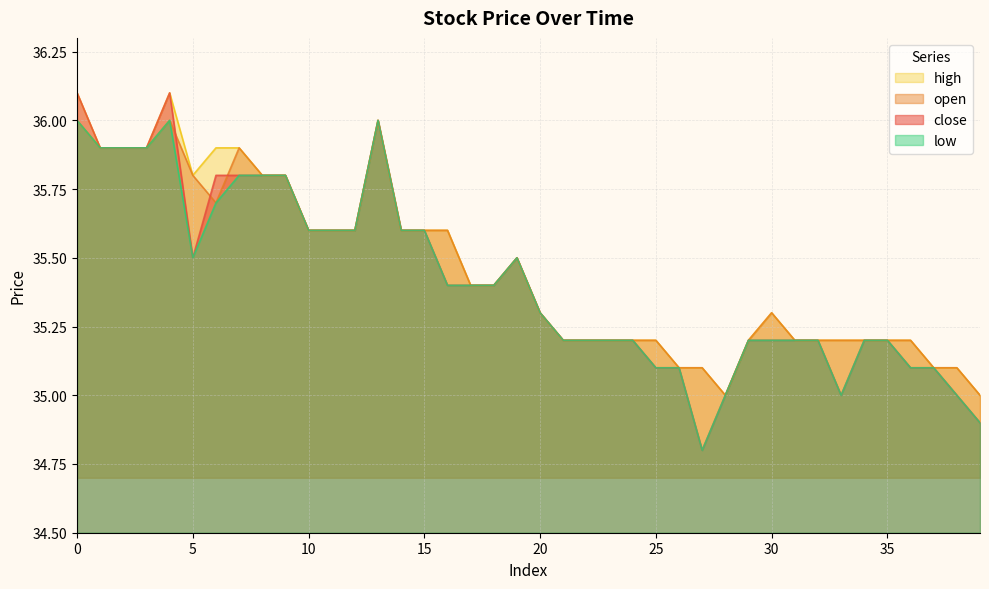

Between 31 and 7, which is larger?

7